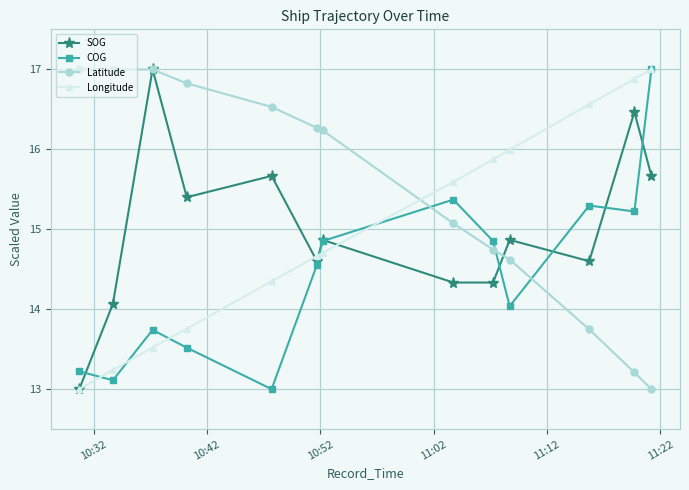

What is the greatest value displayed?

17.0